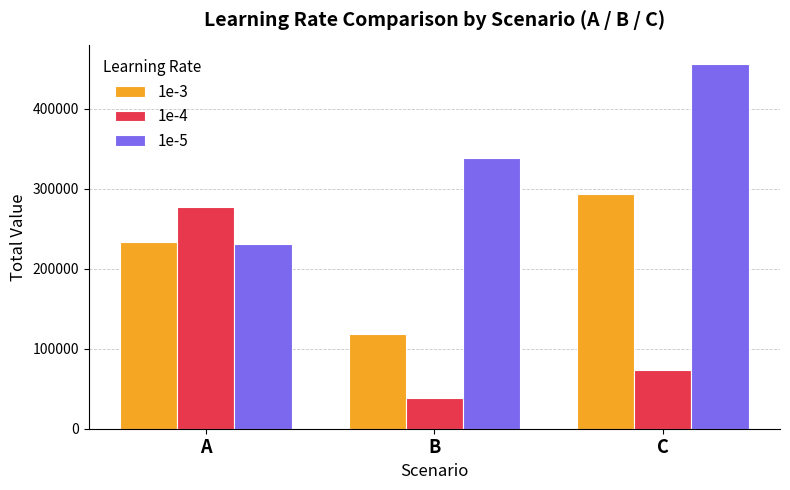

How many values in the 1e-4 series are below 73463?

1